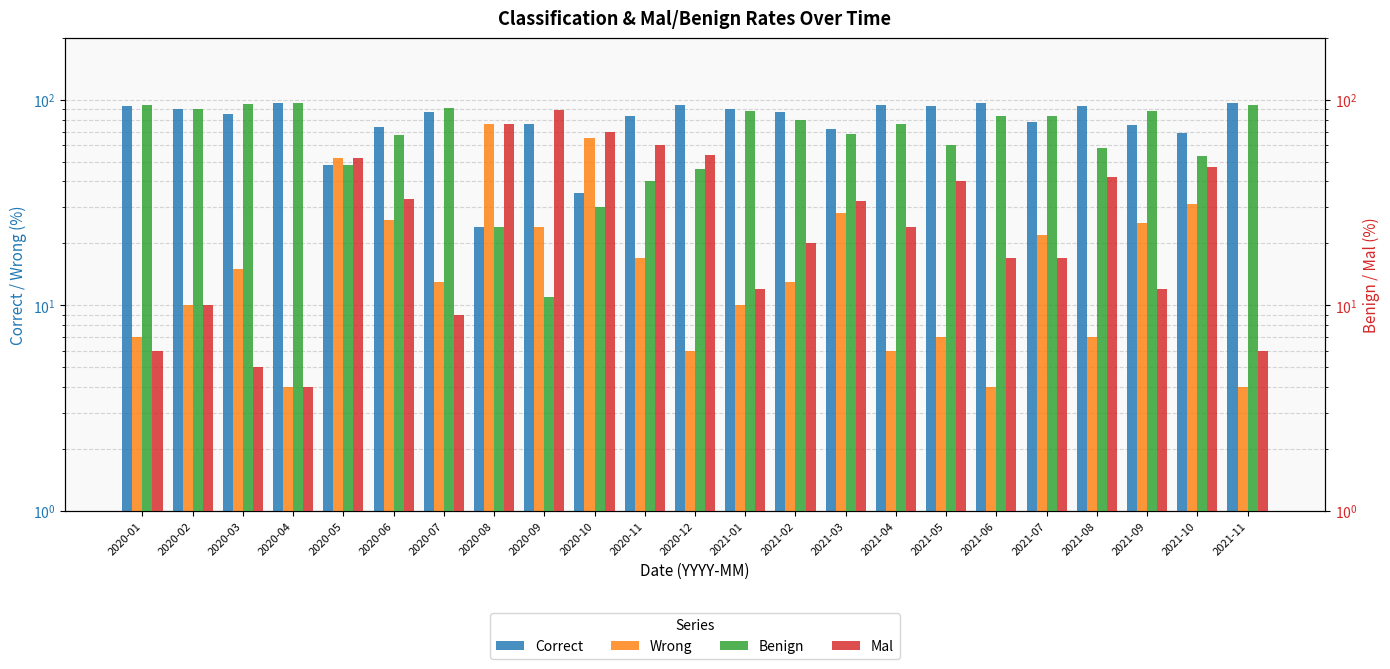

How many values in the Correct series exceed 87?

10